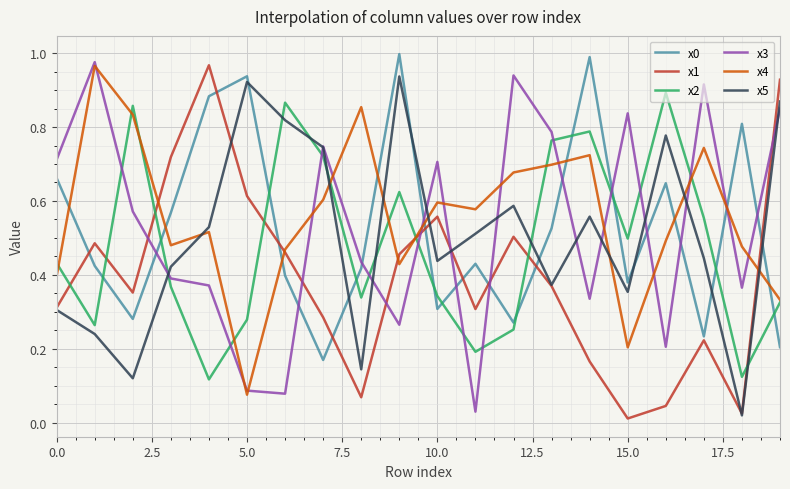

How many times do x0 and x5 cross each other?

7